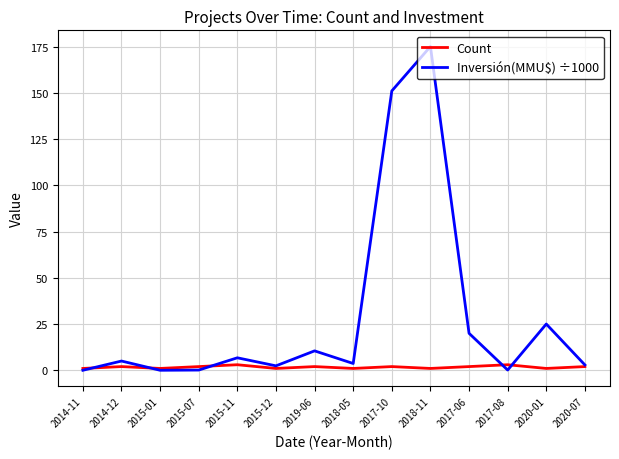

Which series has the largest range (max minus min)?

Inversión(MMU$) ÷1000